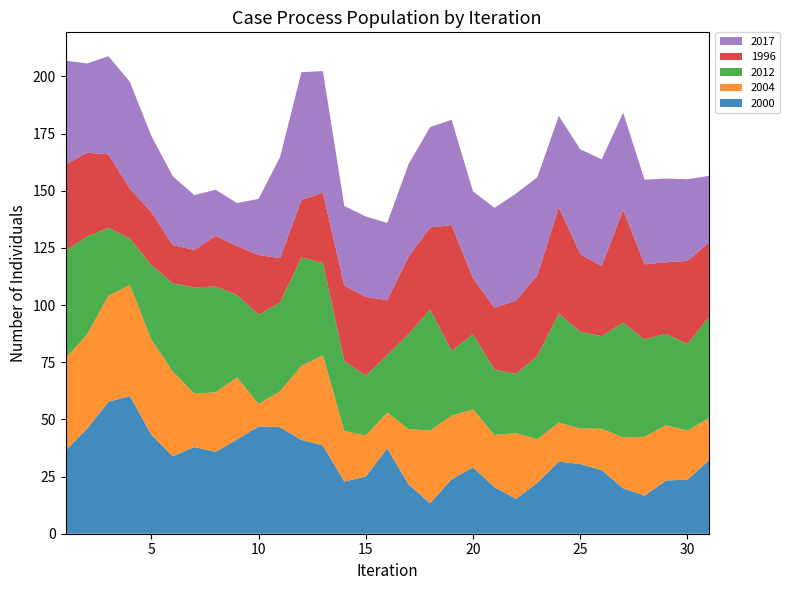

Reading right to left, what are all the values shown in this chart?

2000: 32.1	23.6	23.3	16.6	19.9	27.8	30.5	31.5	22.3	15.2	20.4	29.0	23.8	13.3	21.5	37.3	25.0	22.8	38.6	41.0	46.6	46.9	41.2	35.8	37.9	33.8	43.3	60.2	57.7	45.9	36.4
2004: 18.5	21.5	24.1	25.8	22.2	18.1	15.5	17.1	19.0	28.8	22.8	25.4	27.8	31.8	24.2	15.7	18.0	22.1	39.5	32.4	15.7	9.9	27.2	26.0	23.4	37.1	41.6	48.6	46.4	41.1	40.4
2012: 44.1	37.8	40.0	42.6	50.2	40.5	42.3	47.7	36.4	25.9	28.5	32.8	28.5	52.9	41.7	25.1	26.1	30.7	40.3	47.4	38.8	39.0	36.0	46.3	46.4	38.6	32.6	20.3	29.7	42.9	46.9
1996: 32.6	36.4	31.3	32.8	49.4	30.6	34.0	46.5	35.3	32.0	27.2	24.5	54.9	35.9	33.8	24.0	34.5	32.9	30.8	25.1	19.4	26.1	21.4	22.1	16.4	16.7	23.2	21.8	32.1	36.7	37.8
2017: 29.2	35.7	36.6	37.0	42.4	46.7	45.8	39.9	42.9	46.8	43.6	38.0	46.0	43.9	40.5	33.8	35.1	34.8	53.1	55.9	44.1	24.5	18.8	20.2	24.0	30.1	33.3	46.7	42.9	39.0	45.4
month: 1.0	1.0	1.0	1.0	1.0	1.0	1.0	1.0	1.0	1.0	1.0	1.0	1.0	1.0	1.0	1.0	1.0	1.0	1.0	1.0	1.0	1.0	1.0	1.0	1.0	1.0	1.0	1.0	1.0	1.0	1.0